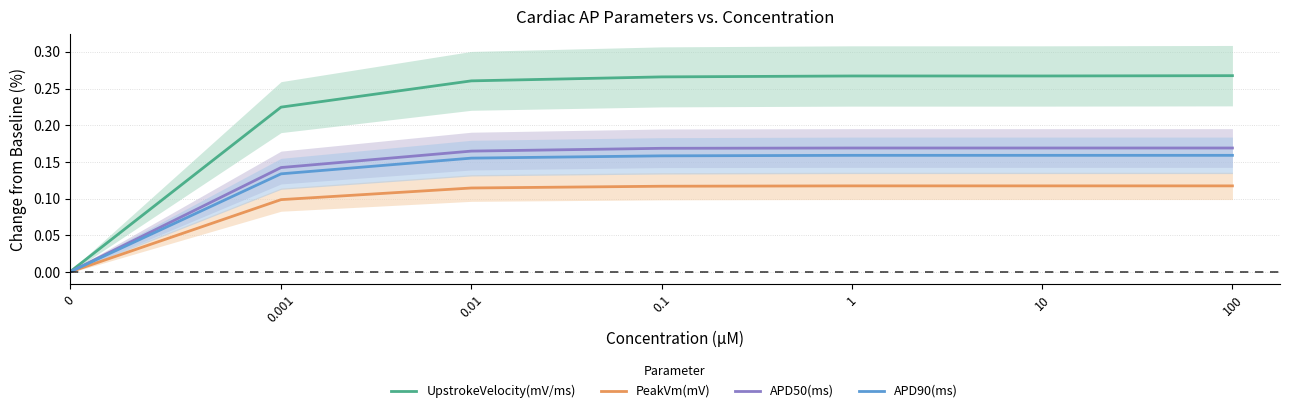

List the series in order of their peak value, lowest first.

PeakVm(mV), APD90(ms), APD50(ms), UpstrokeVelocity(mV/ms)